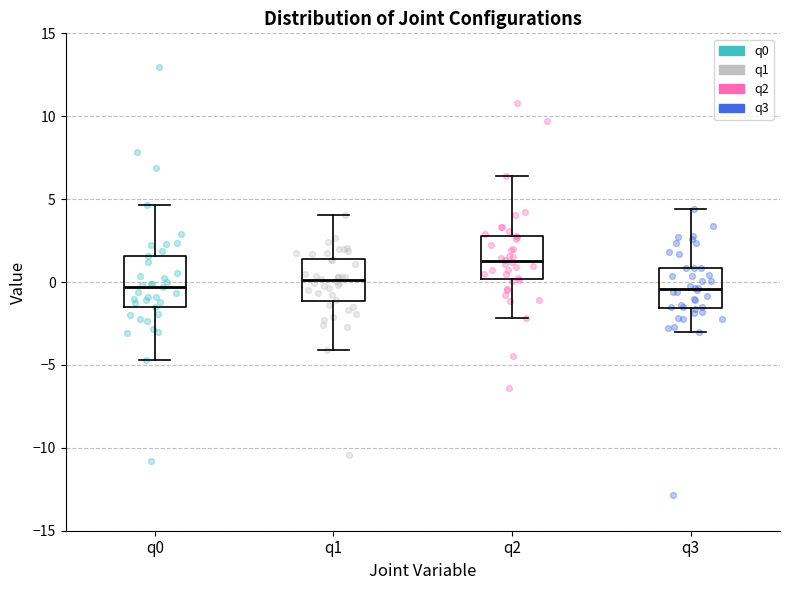

Reading left to right, transcribe this box plot: for each box, give where its median line is, the range the box spans, and where its two whiskers end, as read against the y-axis. The values are not printed on the chart, so give them approximately, as read against the axis.

q0: median -0.5, box -1.5 to 1.5, whiskers -4.5 to 4.5
q1: median 0.0, box -1.0 to 1.5, whiskers -4.0 to 4.0
q2: median 1.5, box 0.0 to 3.0, whiskers -2.0 to 6.5
q3: median -0.5, box -1.5 to 1.0, whiskers -3.0 to 4.5